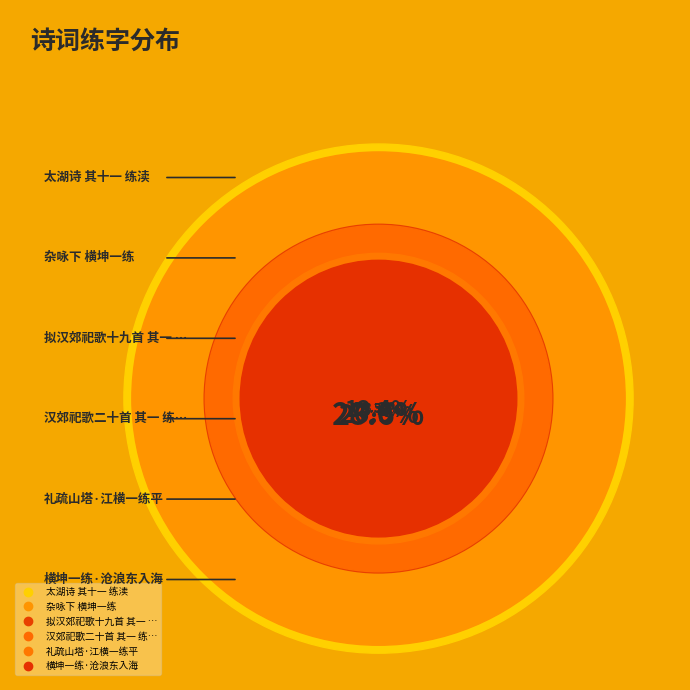

To the nearest percent, what portion does 拟汉郊祀歌十九首 其一 练时日 represent?

13%